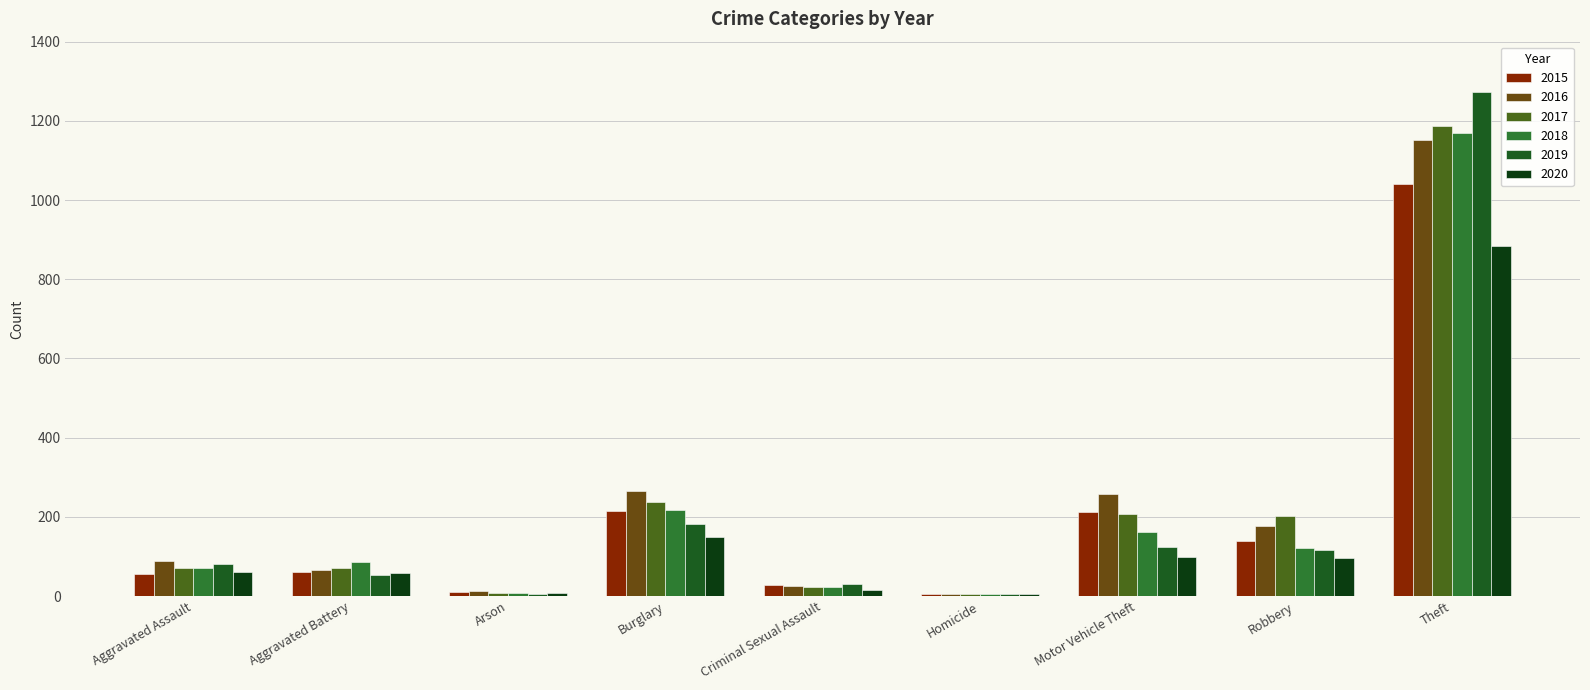

What is the total value across all series at Aggravated Battery?

393